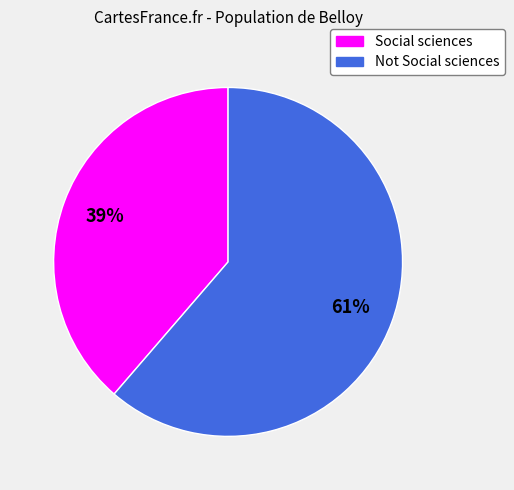

Between Not Social sciences and Social sciences, which is larger?

Not Social sciences